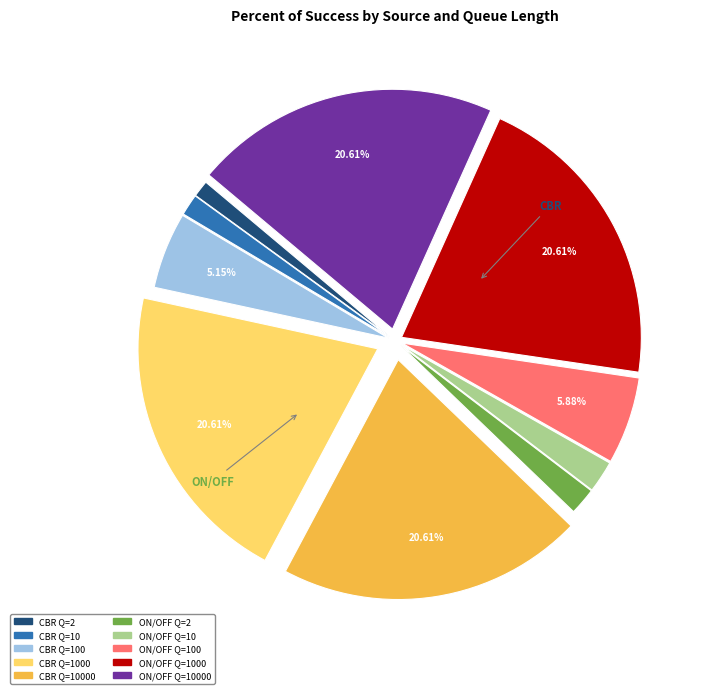

Is there a majority slice in this chart?

No